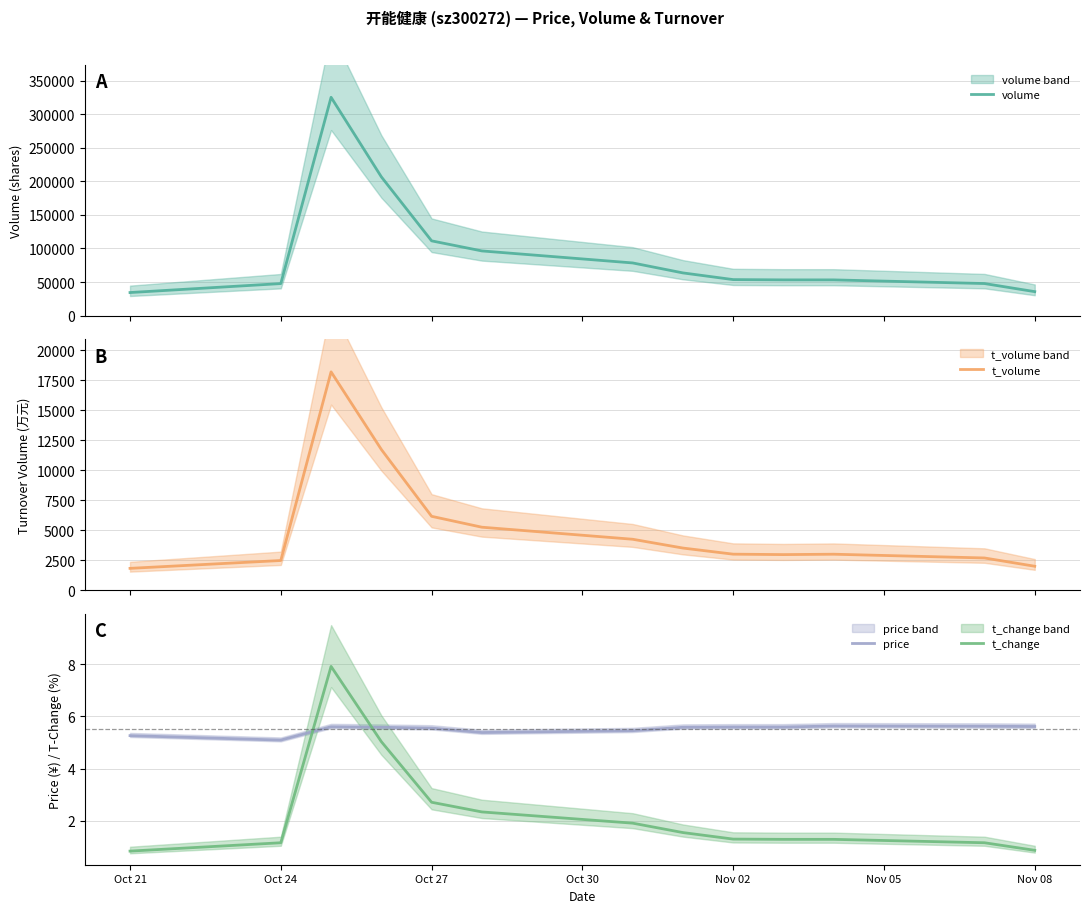

True or false: t_change and volume cross at least once.

False